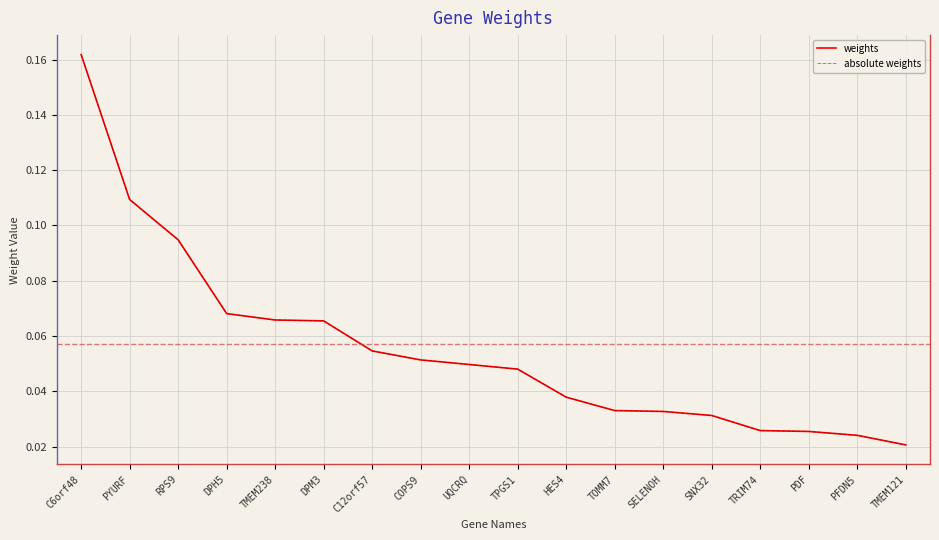

At which category is the sum across all series the highest?

C6orf48